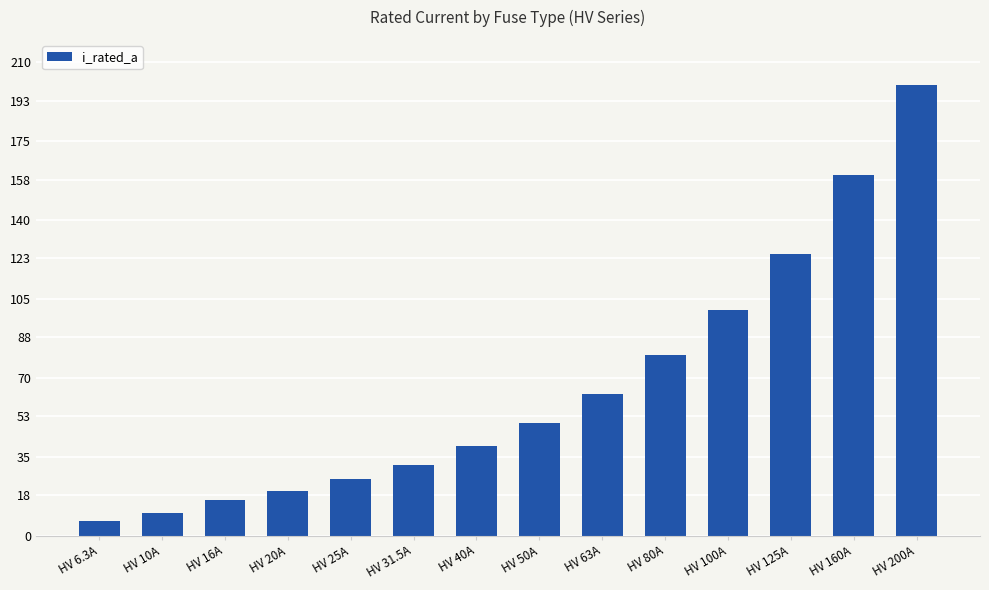

What is the label of the 8th bar from the right?

HV 40A